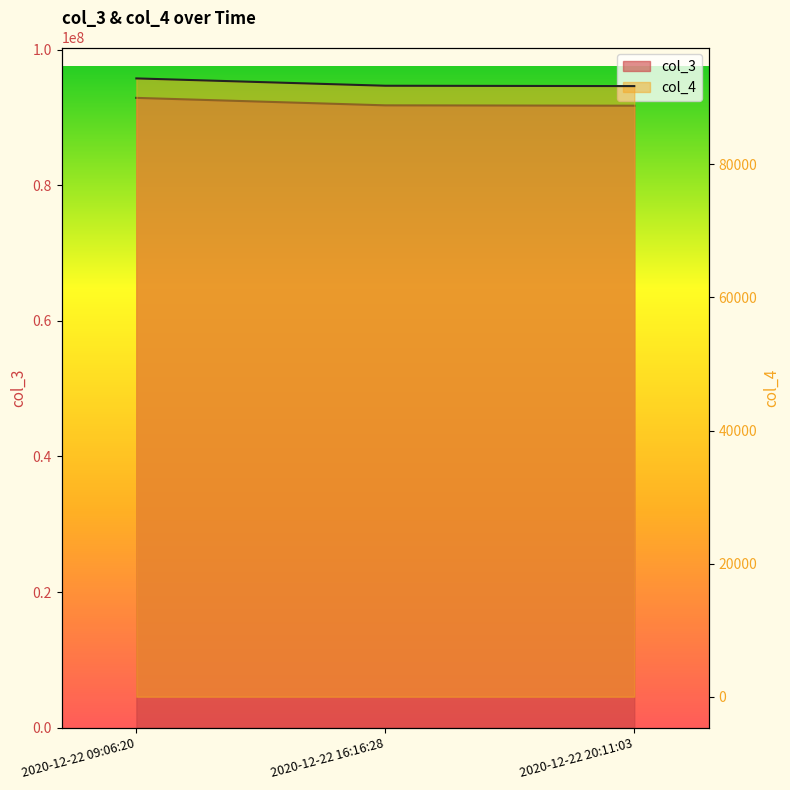

Reading left to right, list all the values displayed in this chart.

col_3: 2020-12-22 09:06:20=92903968	2020-12-22 16:16:28=91802906	2020-12-22 20:11:03=91750441
col_4: 2020-12-22 09:06:20=92903	2020-12-22 16:16:28=91802	2020-12-22 20:11:03=91750